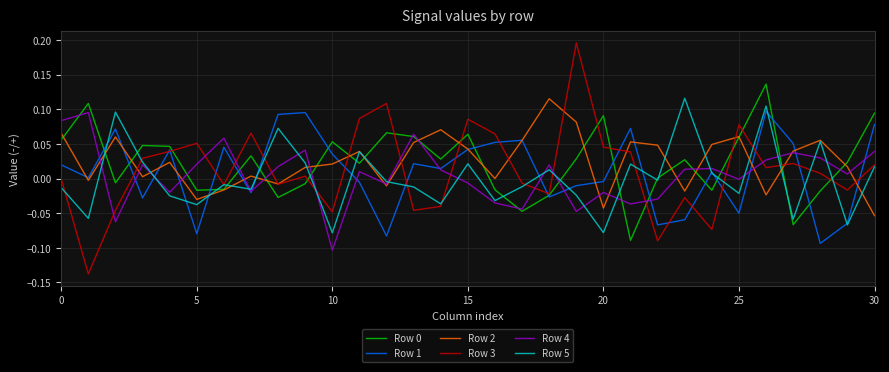

True or false: Row 3 and Row 4 intersect in this chart.

True